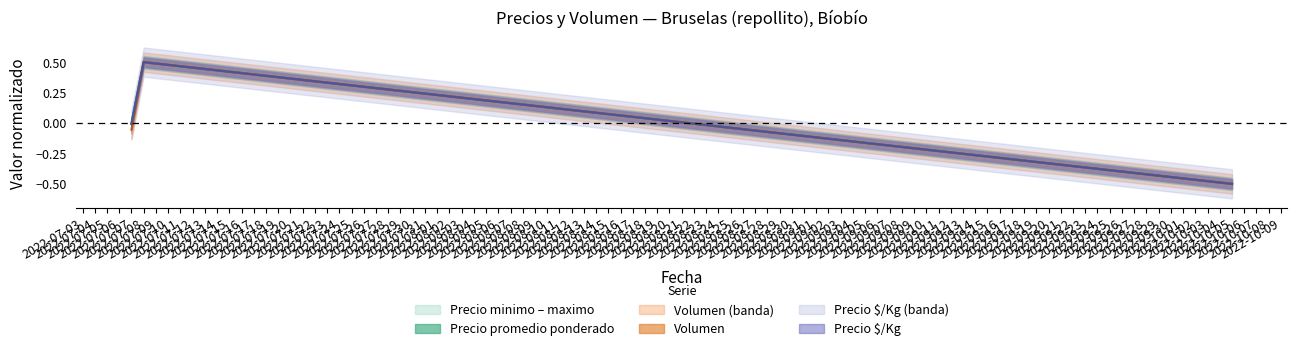

At which label does Precio minimo first exceed 0?

2022-07-08